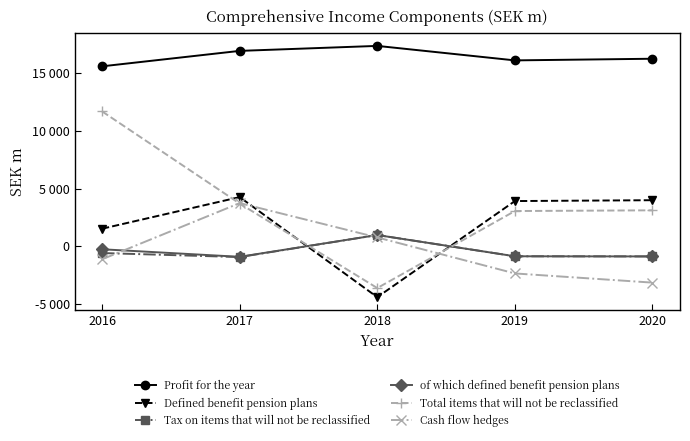

Rank the series at 2017 from highest to lowest value.

Profit for the year, Defined benefit pension plans, Cash flow hedges, Total items that will not be reclassified, of which defined benefit pension plans, Tax on items that will not be reclassified